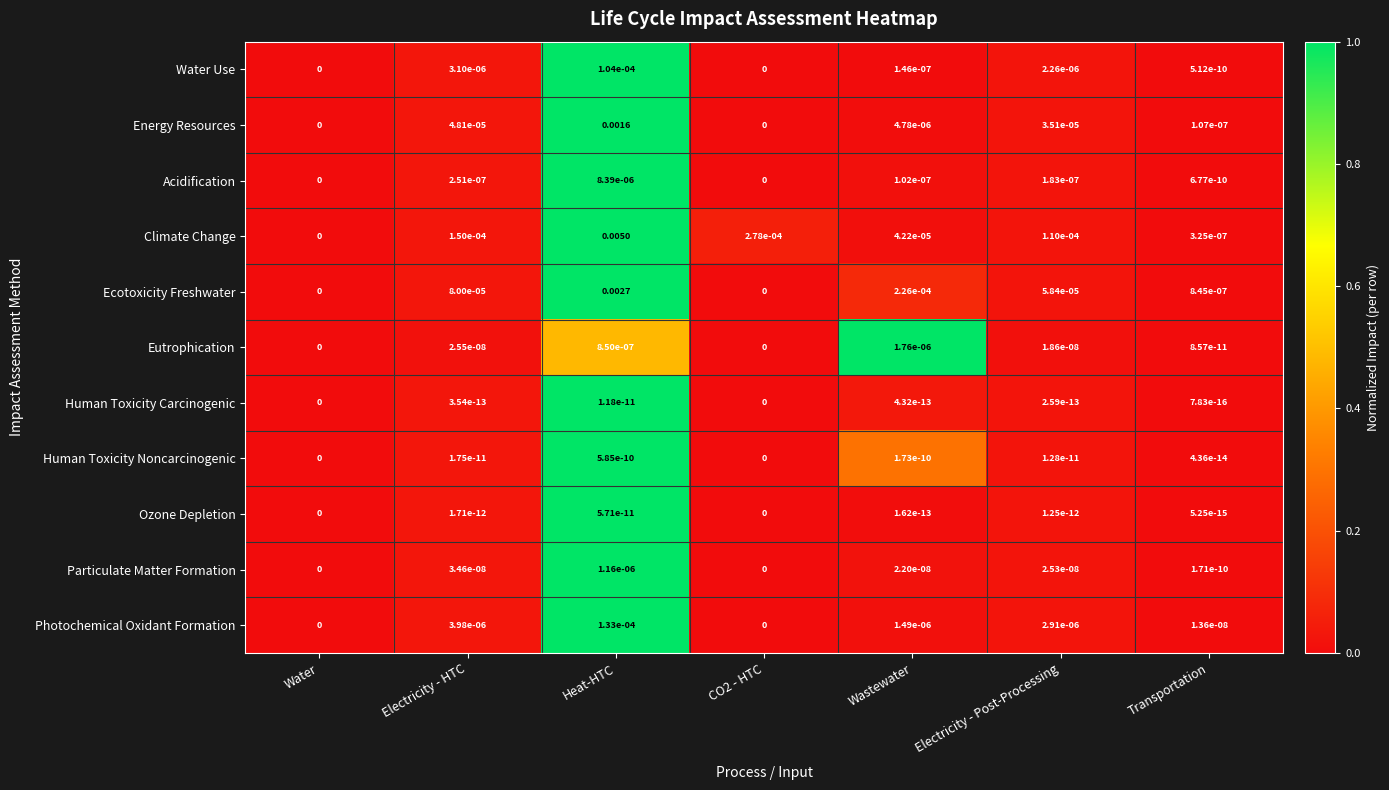

Which series has the largest range (max minus min)?

Climate Change